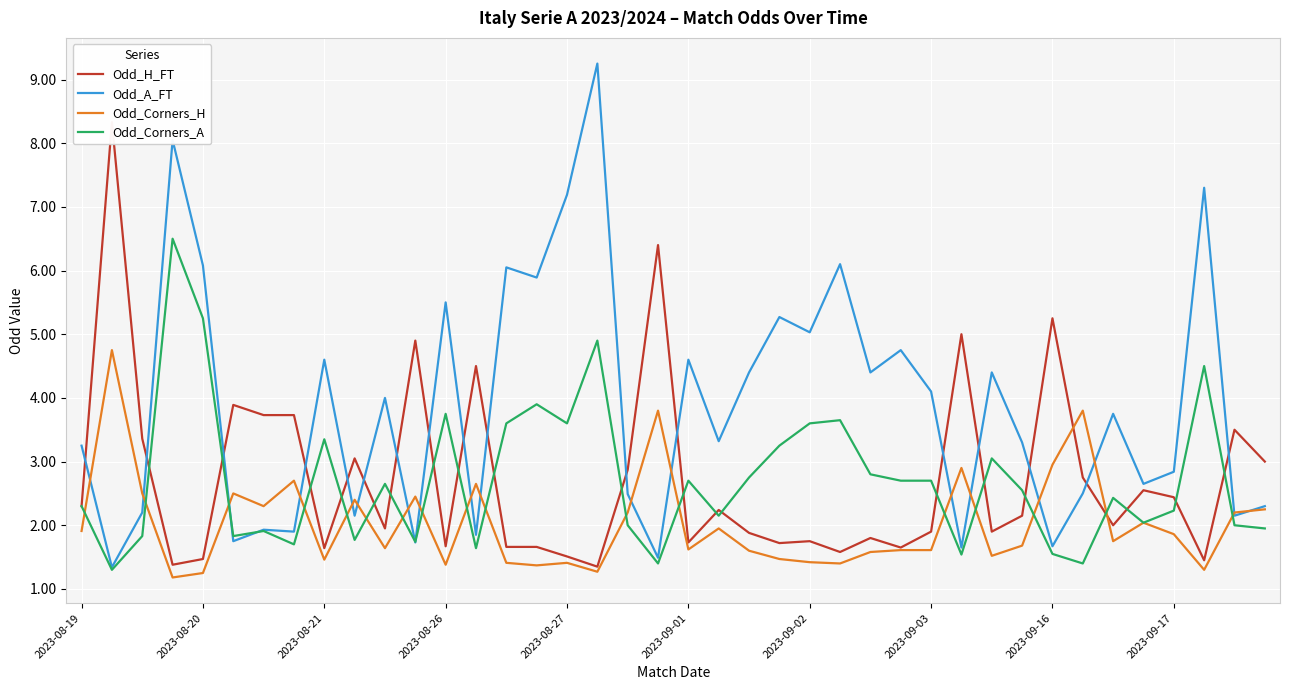

Is it true that Odd_Corners_H equals 3.0 at 2023-09-16?

True